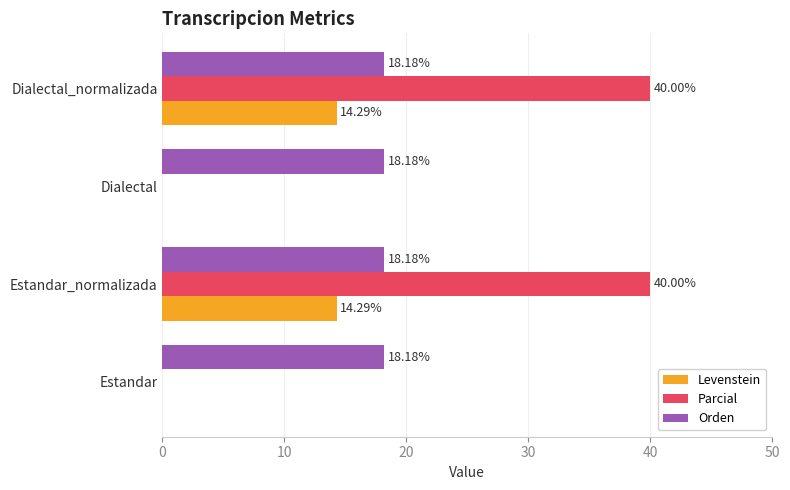

What is the total value across all series at Estandar?

18.2